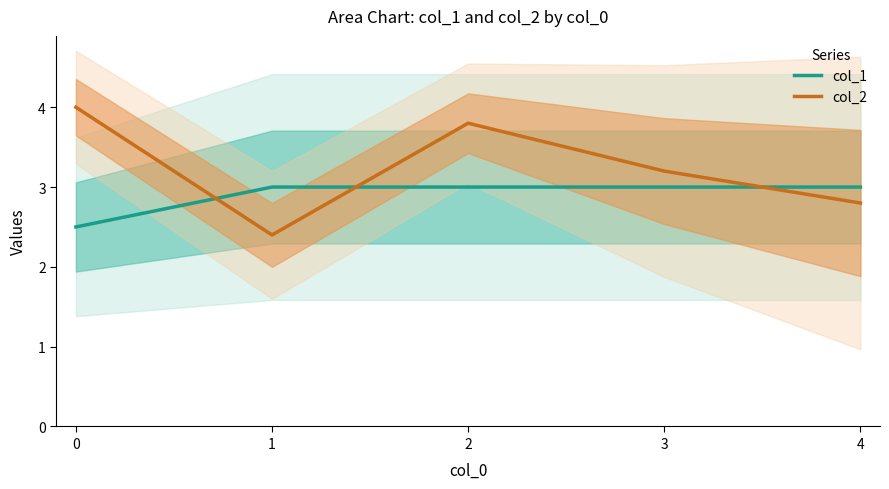

True or false: col_1 has more than 1 interior local peaks.

False